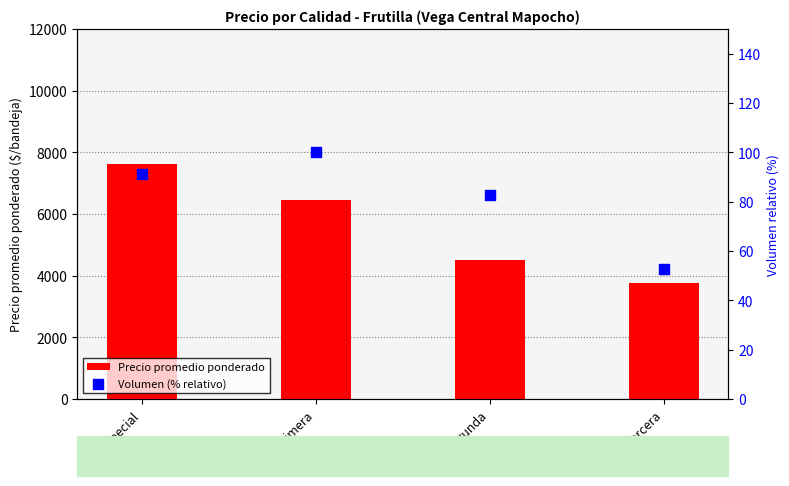

Which series has the widest spread of Y values?

Precio promedio ponderado